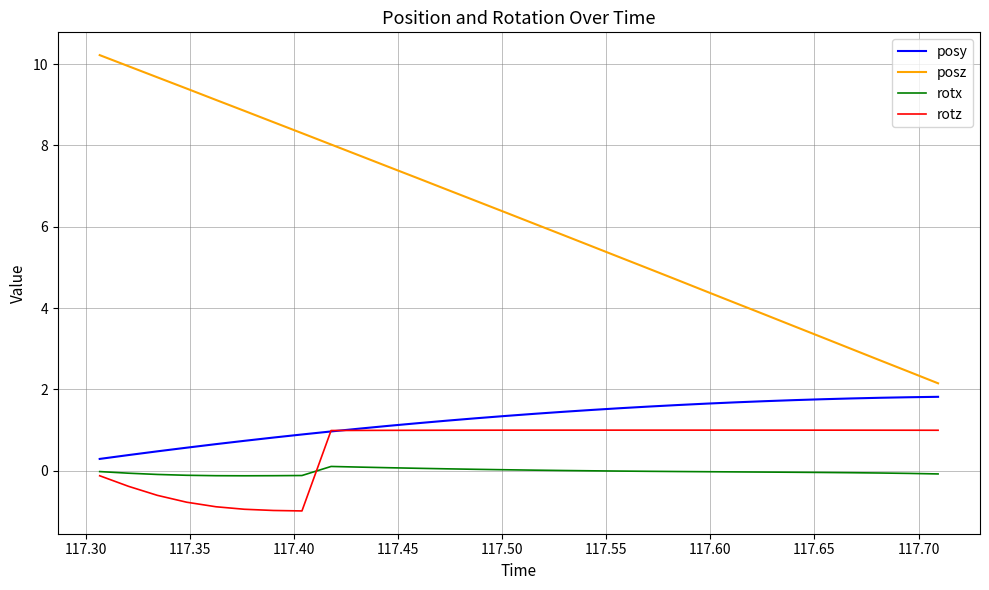

Which series has the largest total across all categories?

posz